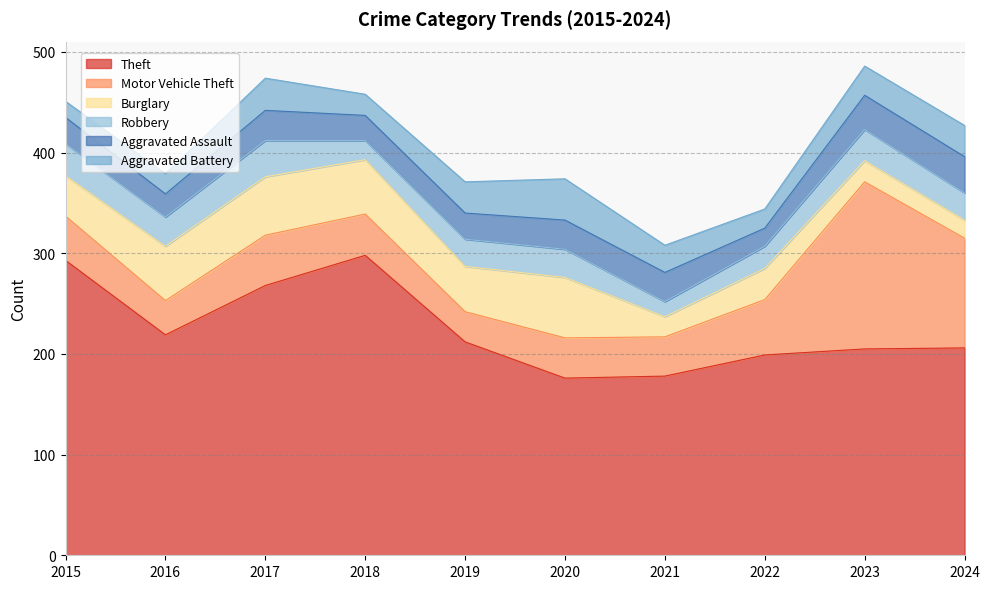

What is the difference between the maximum and second lowest values in the Robbery series?

17